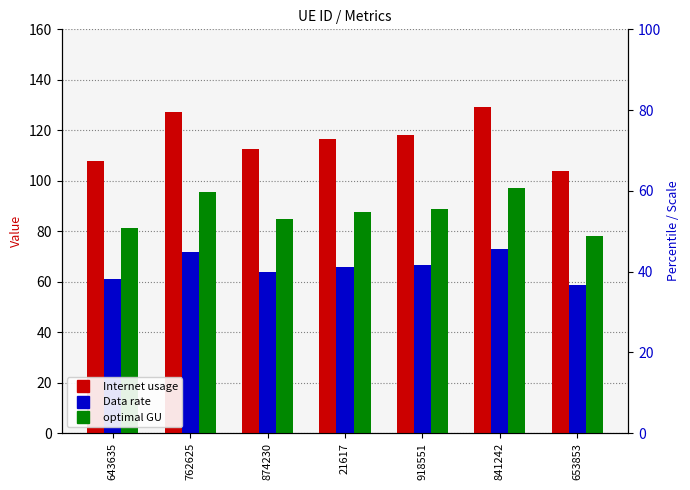

Which series has the largest range (max minus min)?

Internet usage